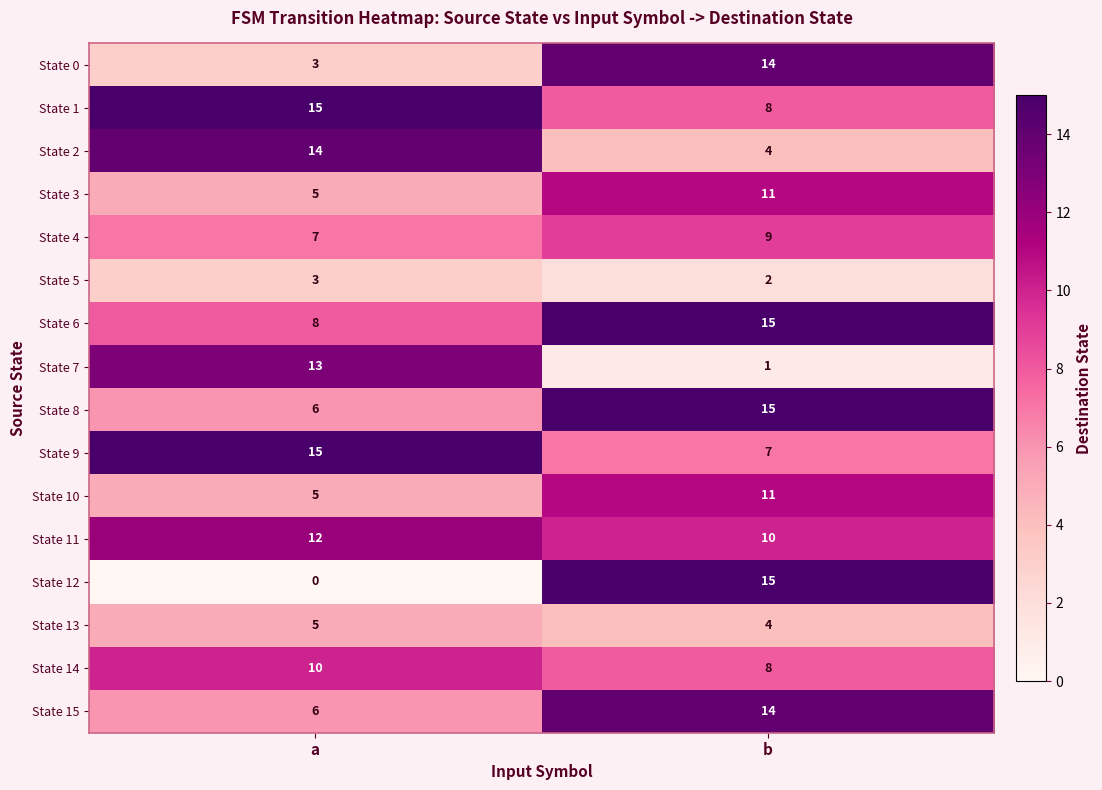

List the labels in order of State 12 value, largest first.

b, a